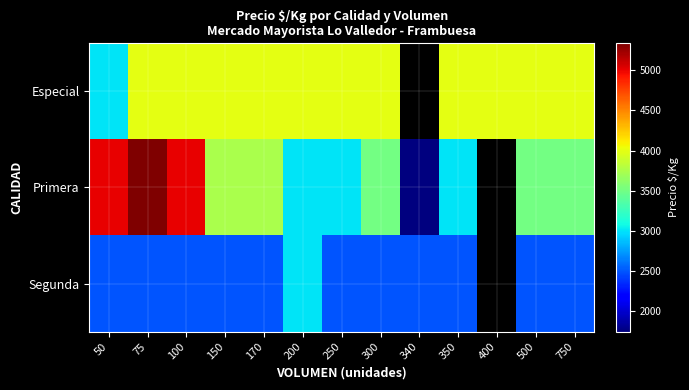

List the series in order of their overall mean, highest first.

Especial, Primera, Segunda